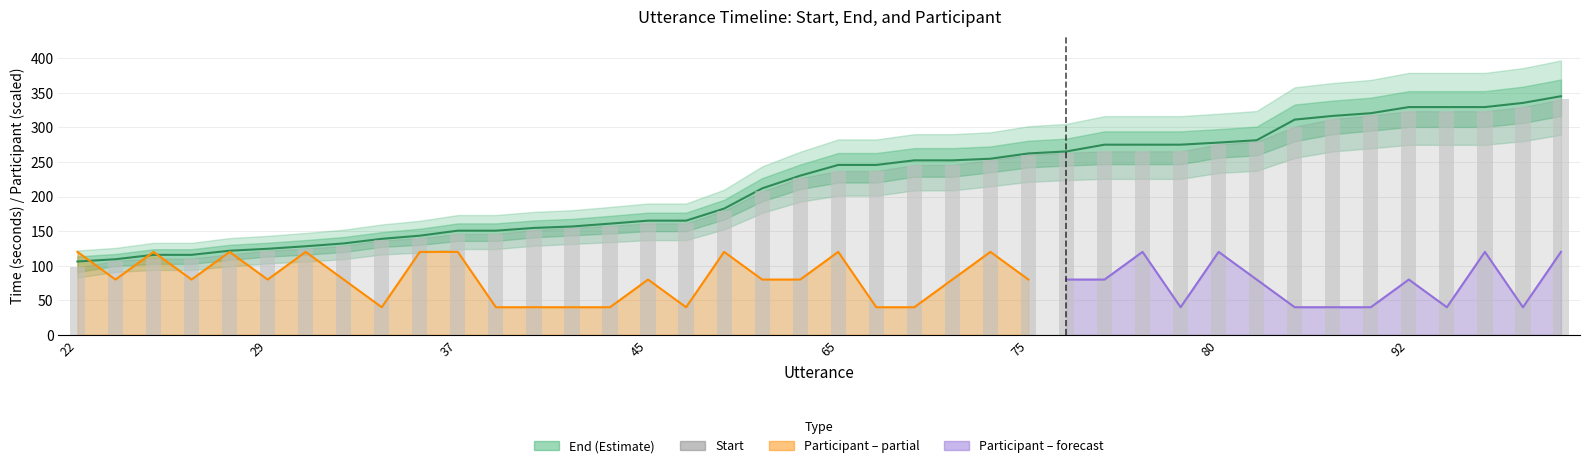

How many values in the Start series exceed 236?

20